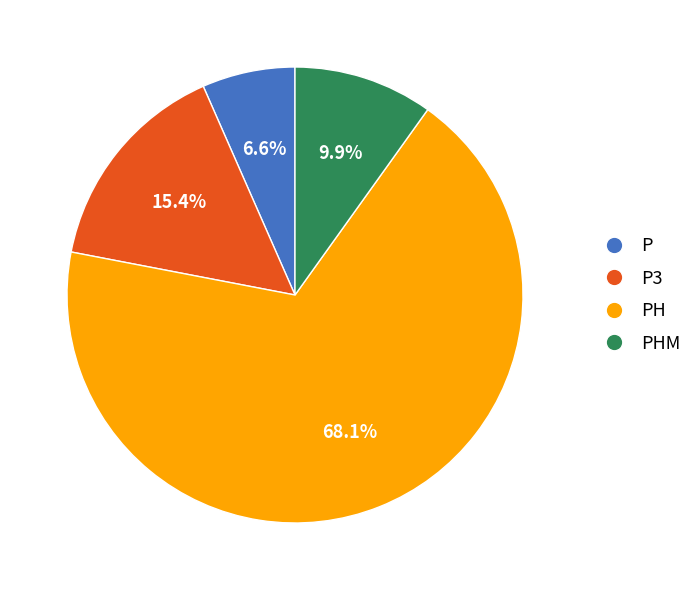

Is there a majority slice in this chart?

Yes